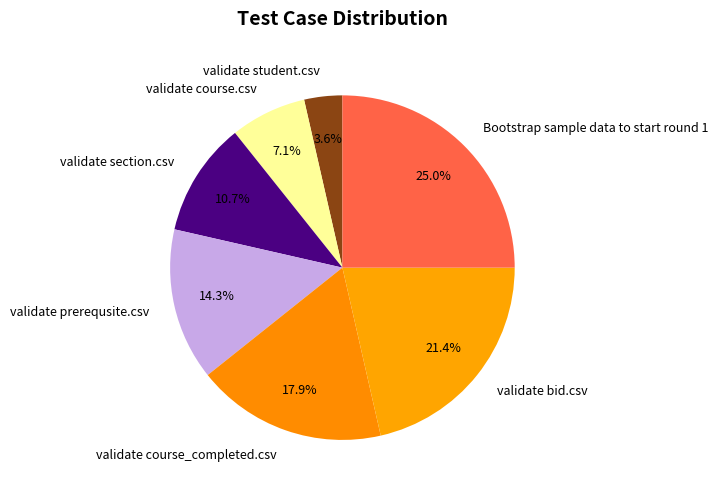

How many segments does this pie chart have?

7